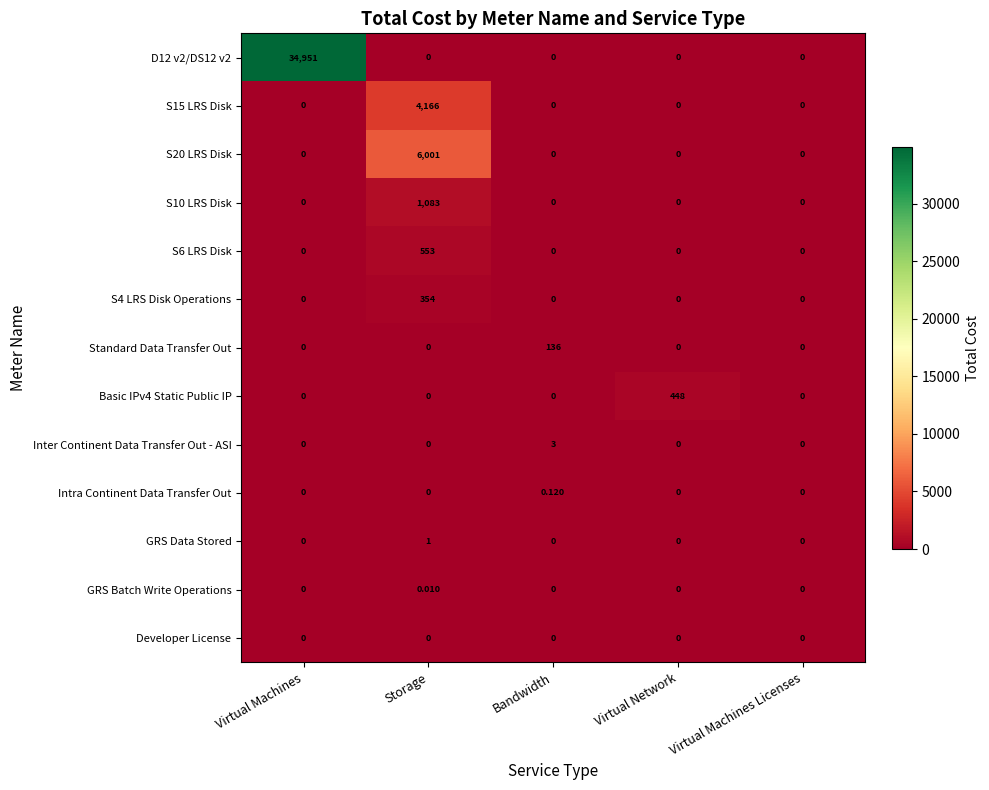

Rank the series by their maximum value, from highest to lowest.

D12 v2/DS12 v2, S20 LRS Disk, S15 LRS Disk, S10 LRS Disk, S6 LRS Disk, Basic IPv4 Static Public IP, S4 LRS Disk Operations, Standard Data Transfer Out, Inter Continent Data Transfer Out - ASI, GRS Data Stored, Intra Continent Data Transfer Out, GRS Batch Write Operations, Developer License